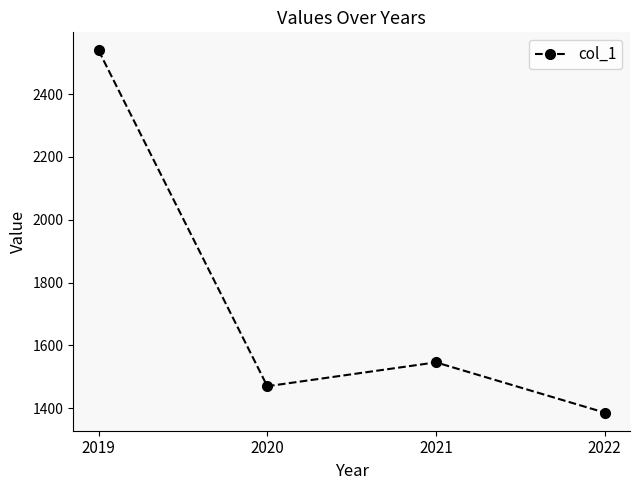

List the labels in order of value, largest first.

2019, 2021, 2020, 2022